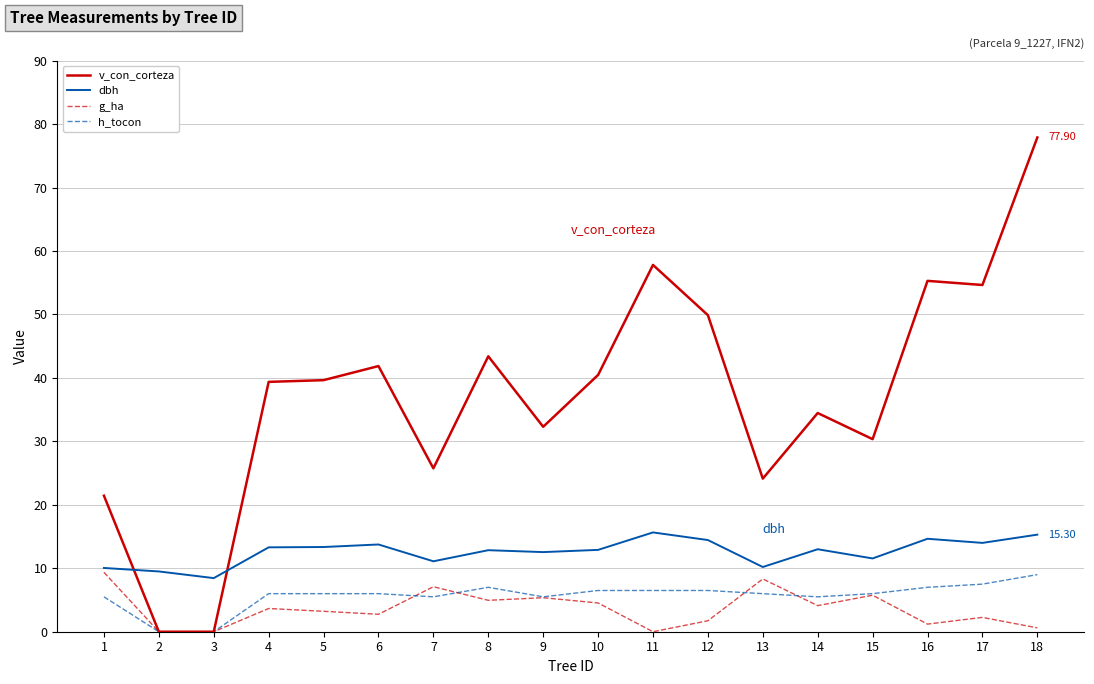

Which series ends up on top after the final intersection of dbh and v_con_corteza?

v_con_corteza